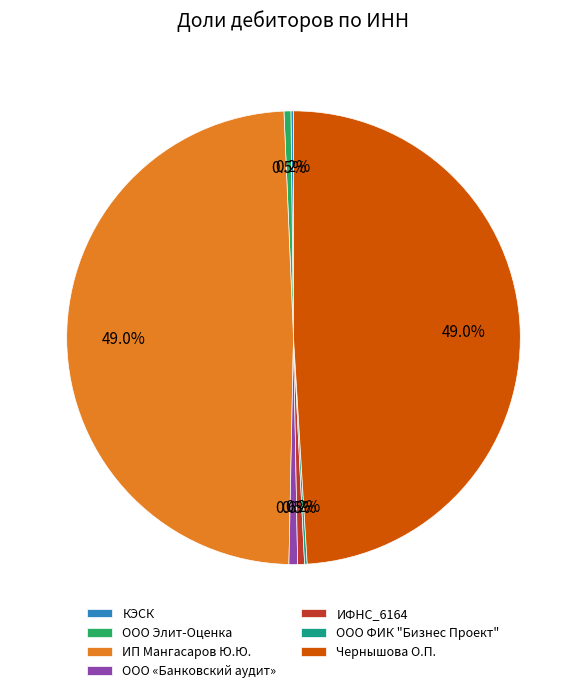

Does ООО Элит-Оценка account for over 50% of the chart?

No